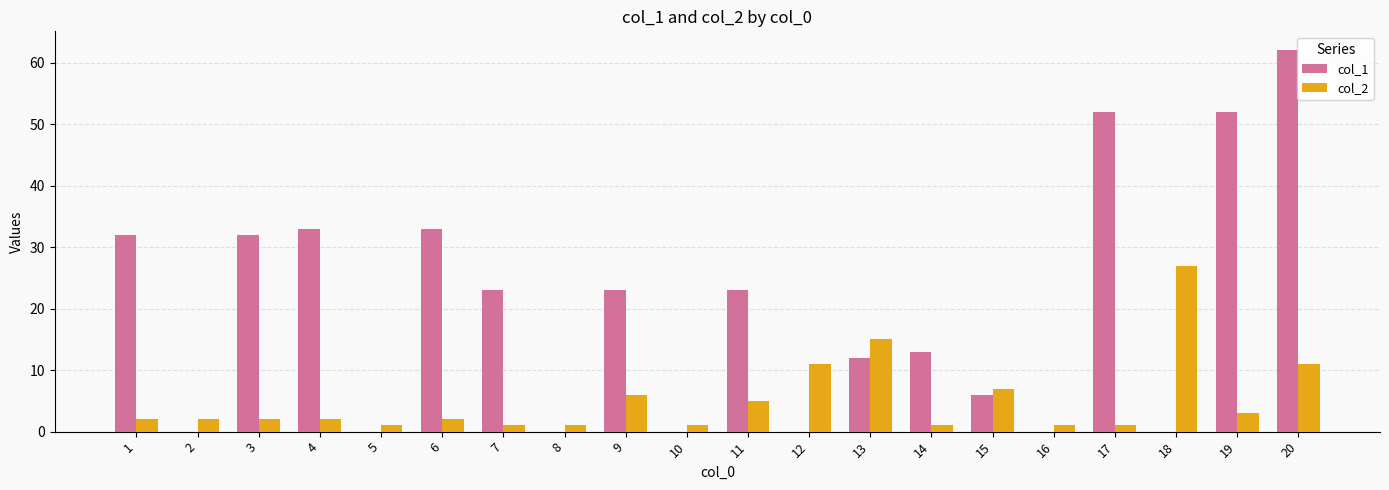

What is the average value of the col_1 series?

20